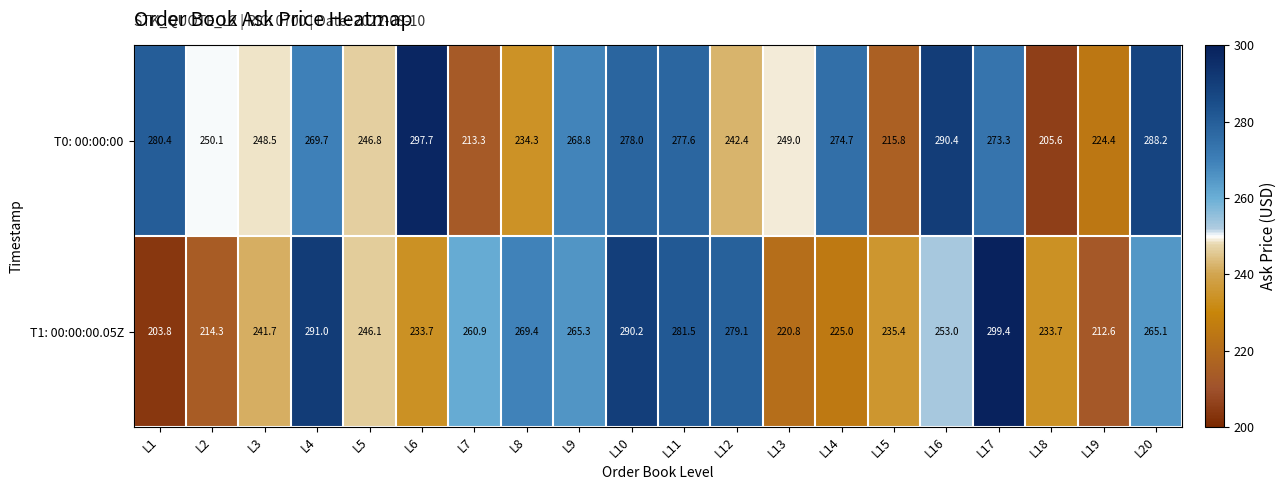

What is the sum of all T0: 00:00:00 values?

5129.0